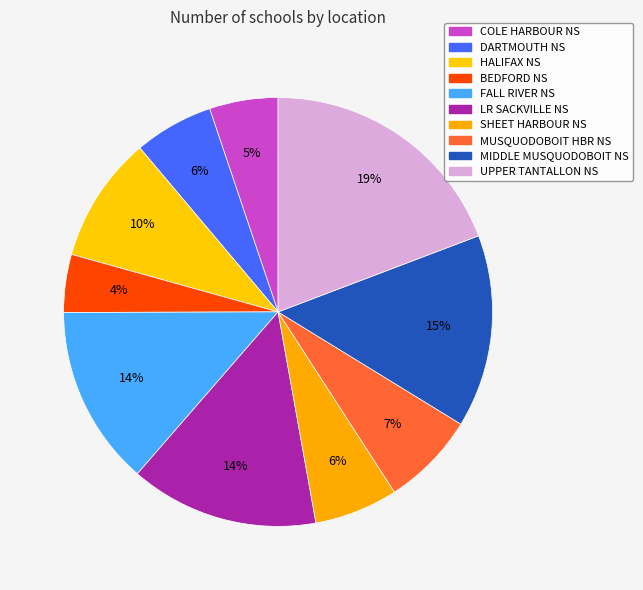

Is it true that HALIFAX NS is 10% of the pie?

True